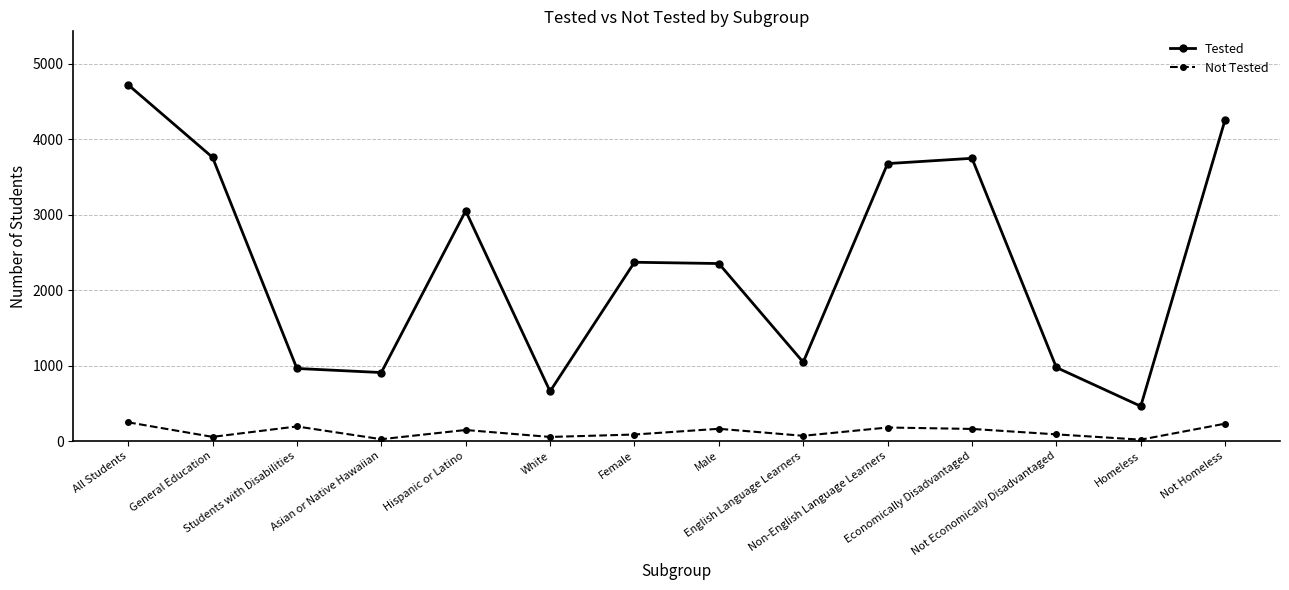

How many data points in Not Tested are less than 146?

7